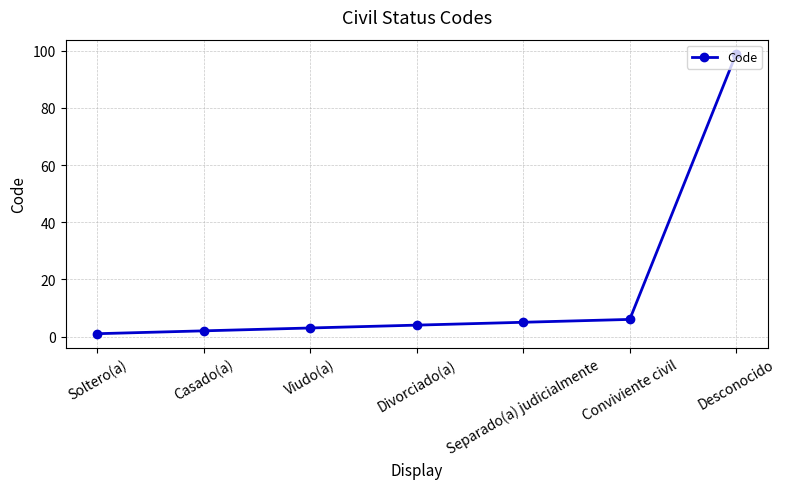

What is the label of the 3rd point from the right?

Separado(a) judicialmente